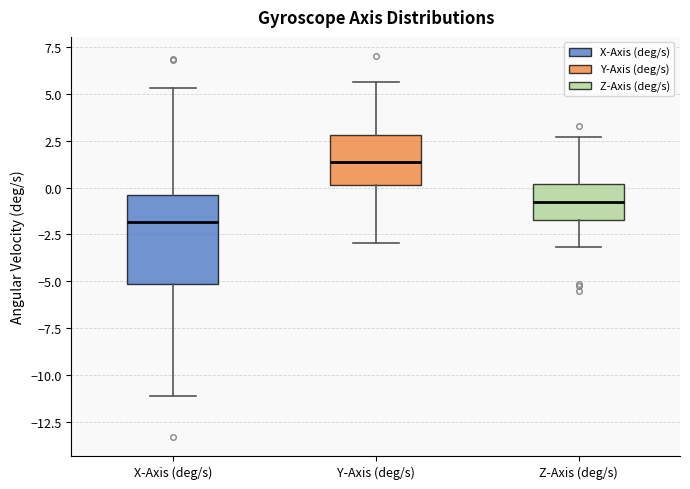

Where does the lower whisker of the box for Y-Axis (deg/s) end on the y-axis? The values are not printed on the chart, so give them approximately, as read against the axis.

-3.0